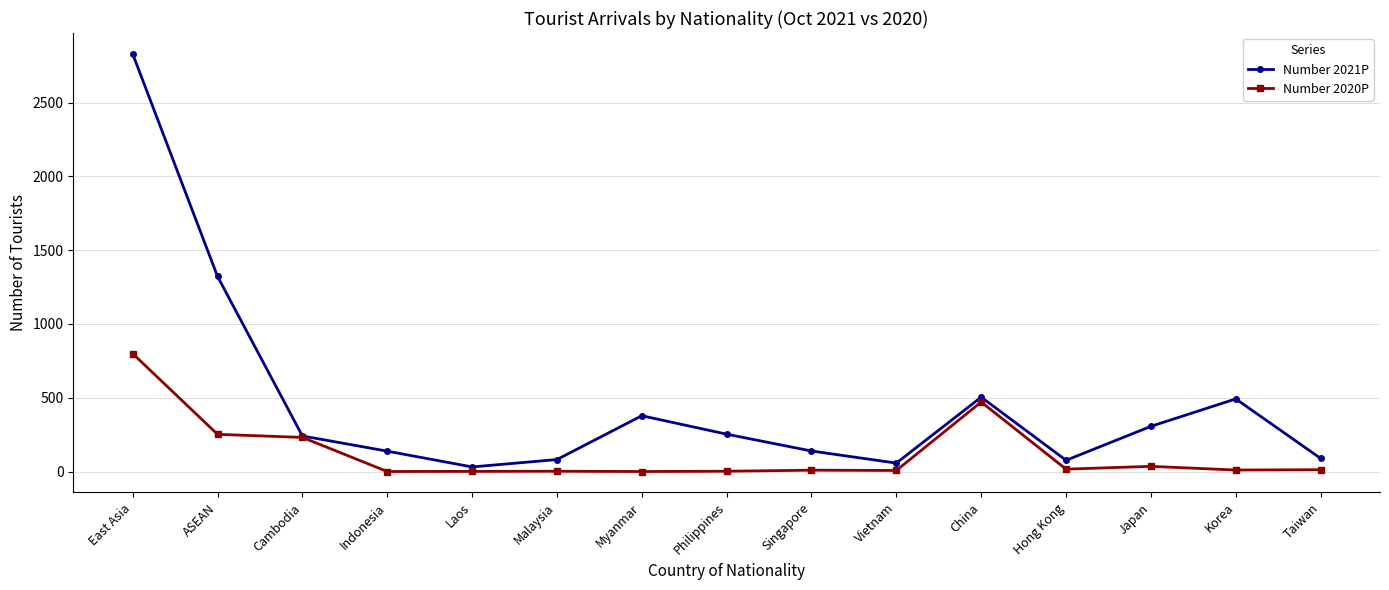

How many lines are shown in the chart?

2